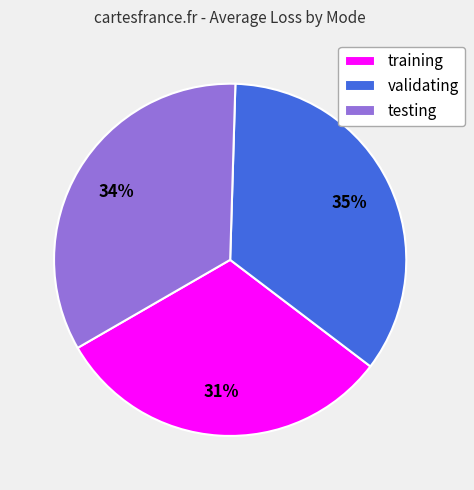

To the nearest percent, what is the combined percentage of training and testing?

65%